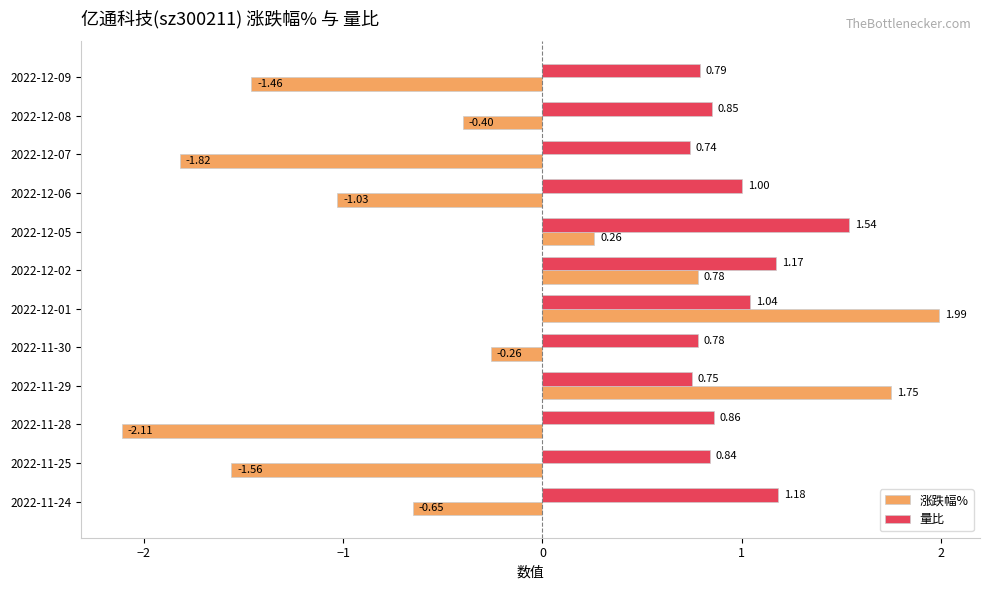

What is the difference between the second highest and second lowest values in the 涨跌幅% series?

3.6